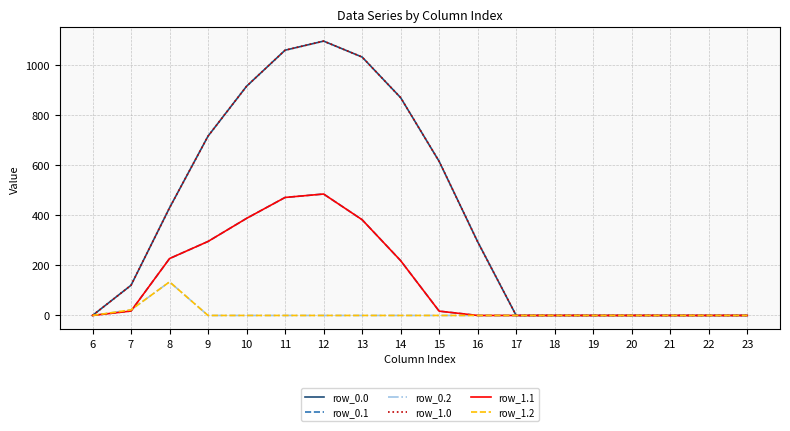

At which category is the sum across all series the highest?

12